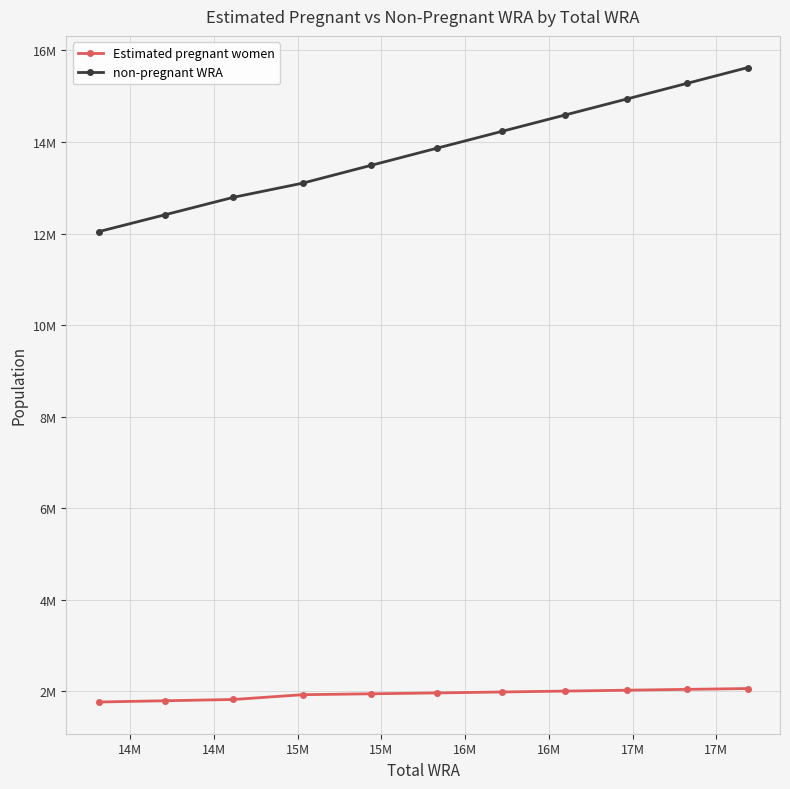

True or false: non-pregnant WRA and Estimated pregnant women intersect in this chart.

False